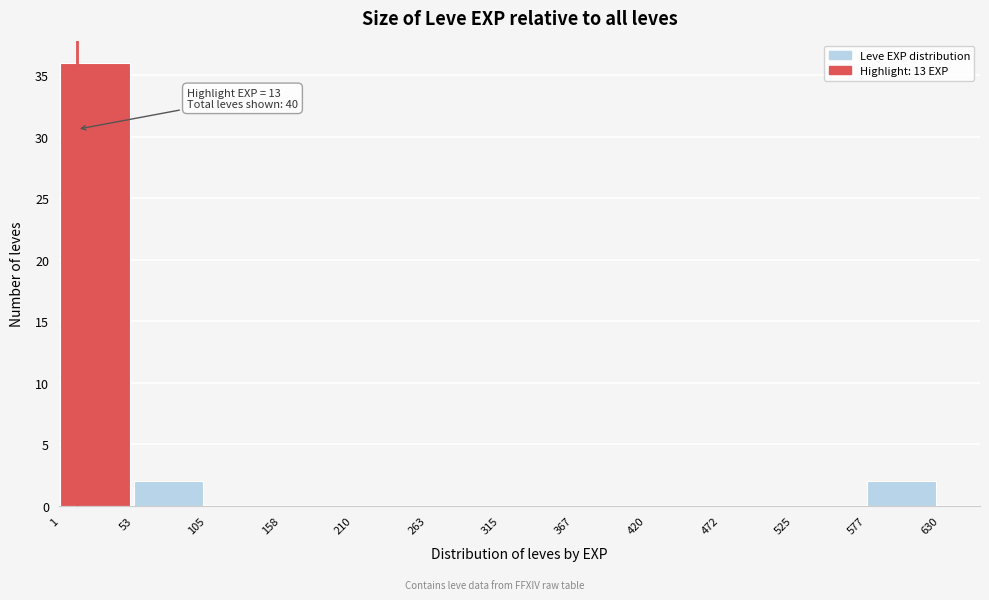

Over which range of the x-axis is the bar tallest?

1 to 53